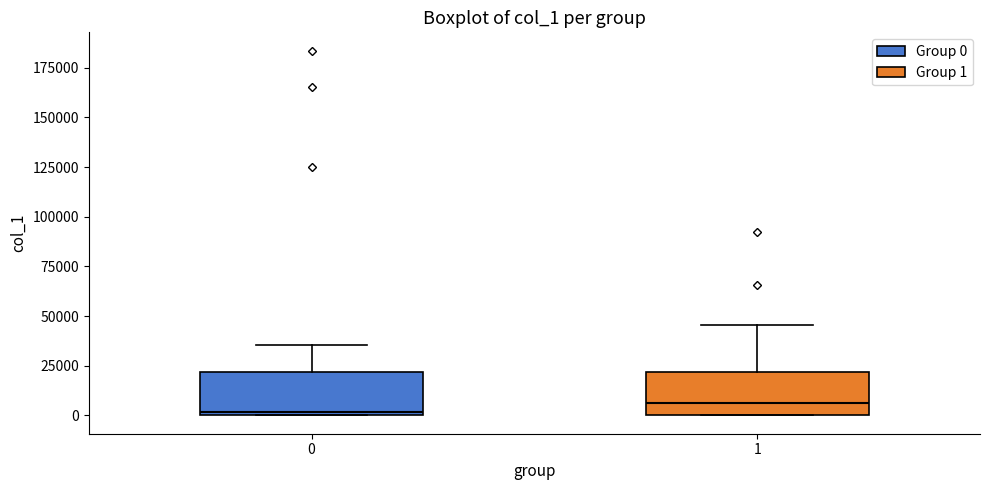

Where is the lower edge of the box at x = 0 on the y-axis? The values are not printed on the chart, so give them approximately, as read against the axis.

0